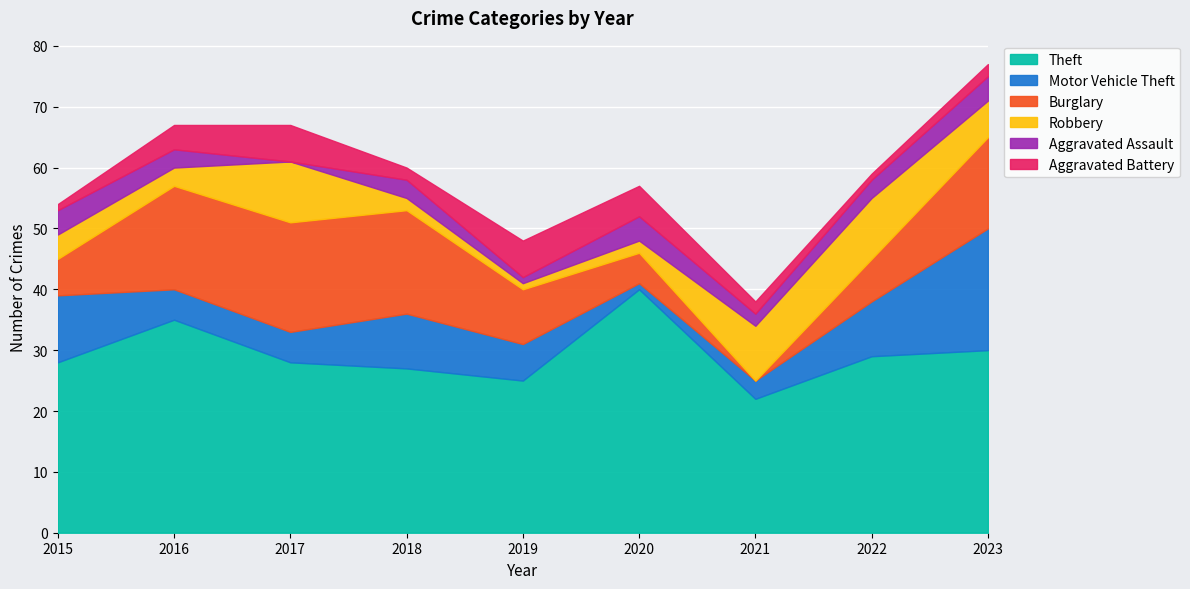

Reading right to left, list all the values displayed in this chart.

Theft: 2023=30	2022=29	2021=22	2020=40	2019=25	2018=27	2017=28	2016=35	2015=28
Motor Vehicle Theft: 2023=20	2022=9	2021=3	2020=1	2019=6	2018=9	2017=5	2016=5	2015=11
Burglary: 2023=15	2022=7	2021=0	2020=5	2019=9	2018=17	2017=18	2016=17	2015=6
Robbery: 2023=6	2022=10	2021=9	2020=2	2019=1	2018=2	2017=10	2016=3	2015=4
Aggravated Assault: 2023=4	2022=3	2021=2	2020=4	2019=1	2018=3	2017=0	2016=3	2015=4
Aggravated Battery: 2023=2	2022=1	2021=2	2020=5	2019=6	2018=2	2017=6	2016=4	2015=1